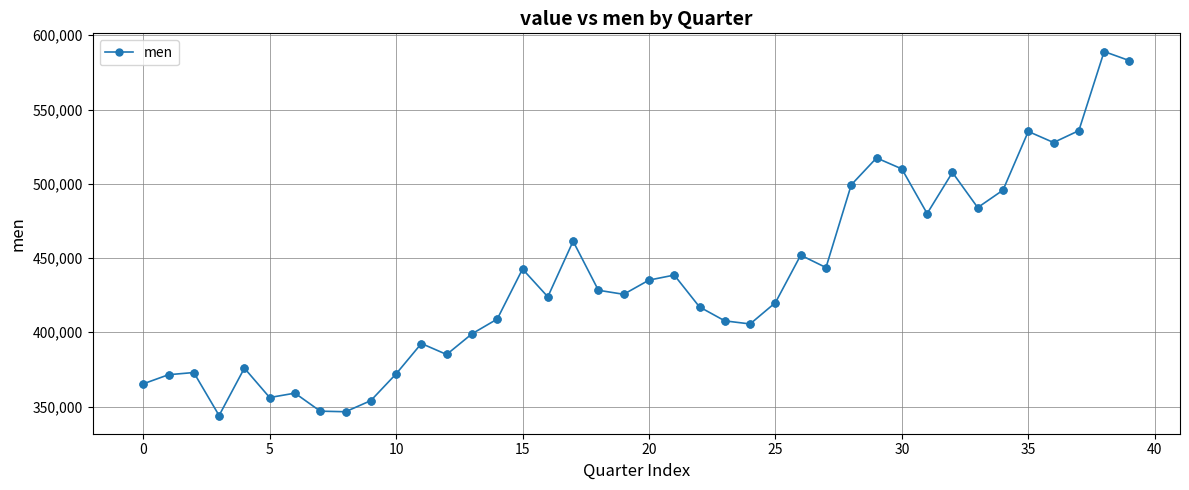

What is the maximum value shown in the chart?

589056.1